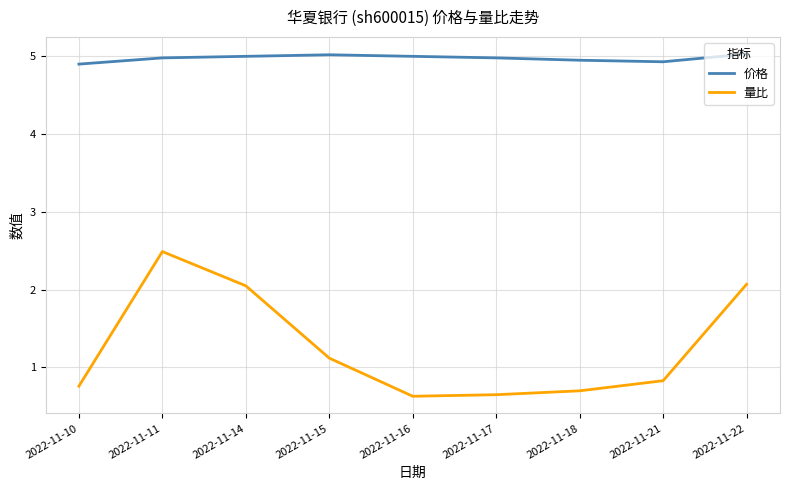

How many 价格 values are between 4 and 5?

7